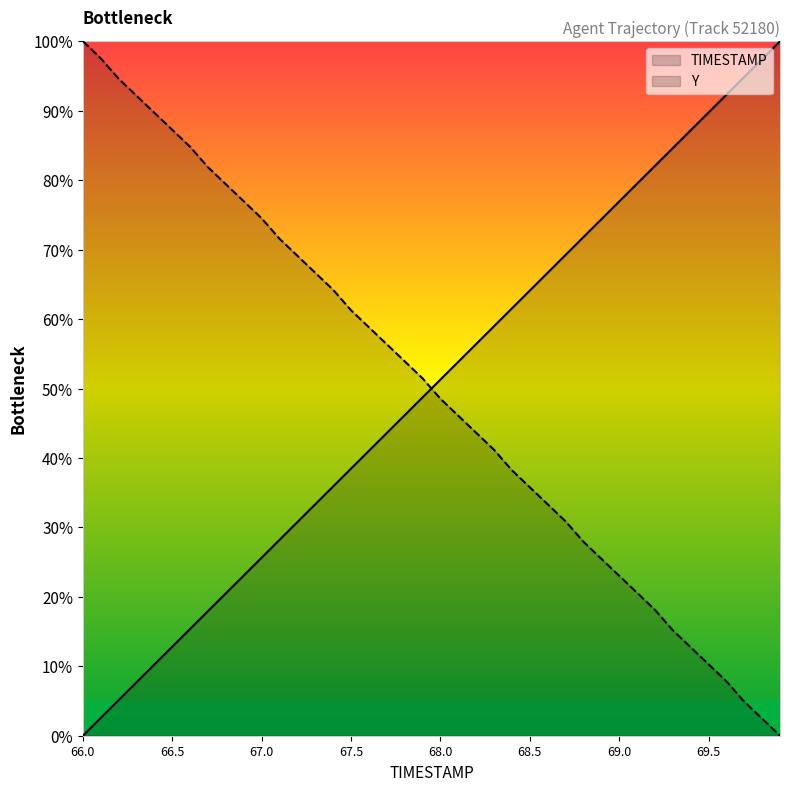

Is the value of Y at 67.4 greater than the value of TIMESTAMP at 66.2?

Yes